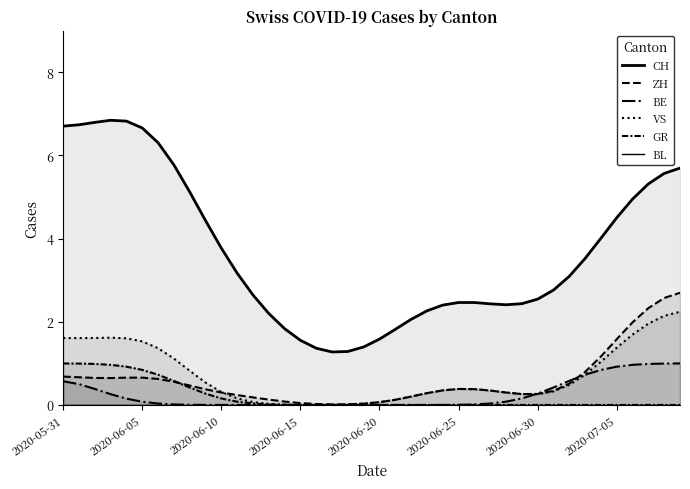

What is the maximum value for VS?

2.2